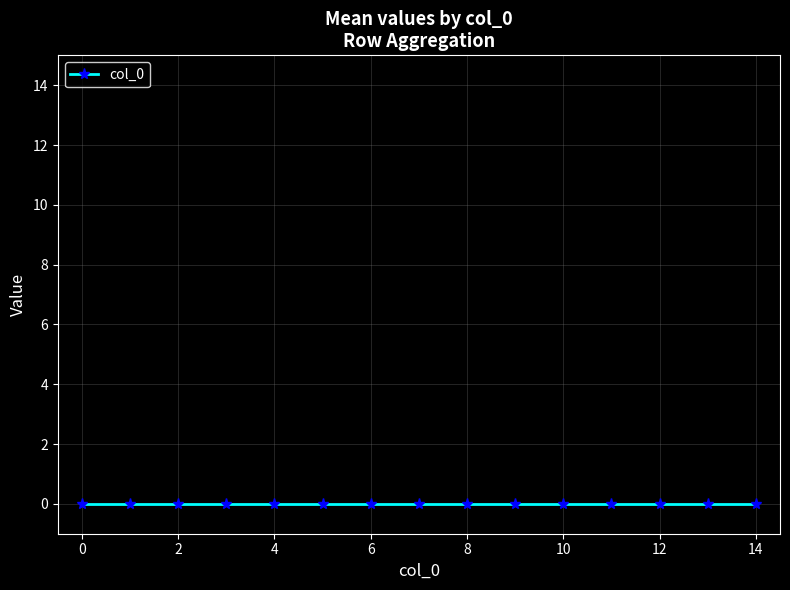

The value at 10.0 is 3. True or false?

False